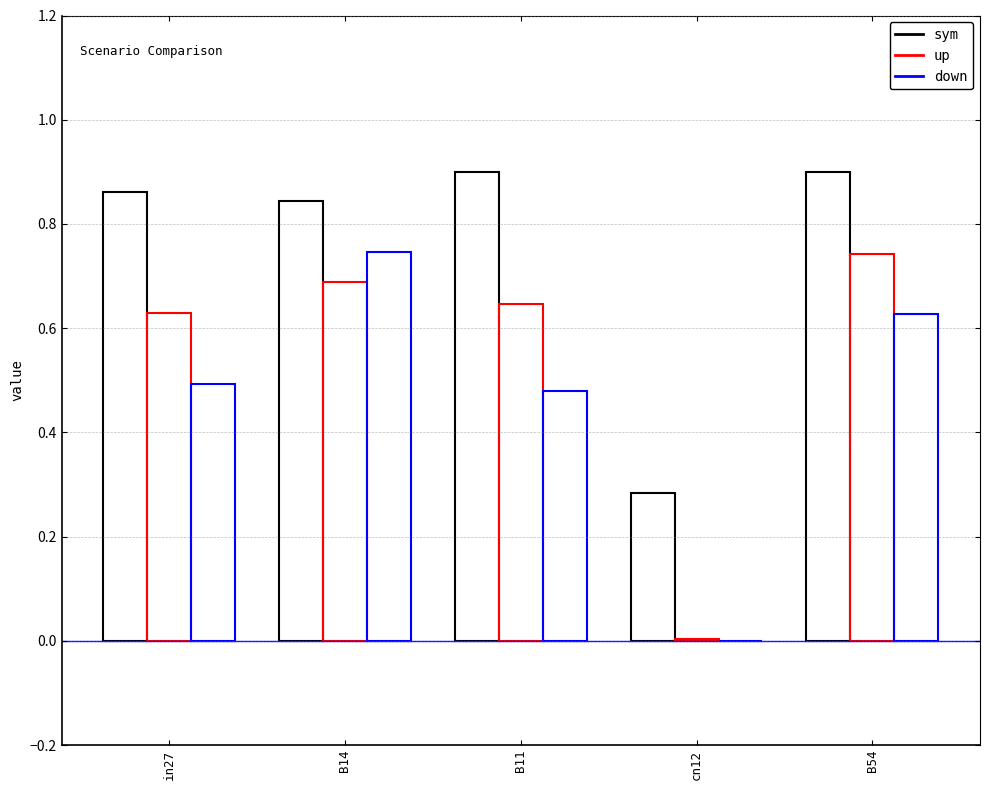

The value of job889_scenario0_2020 at B11 is 1.0. True or false?

False